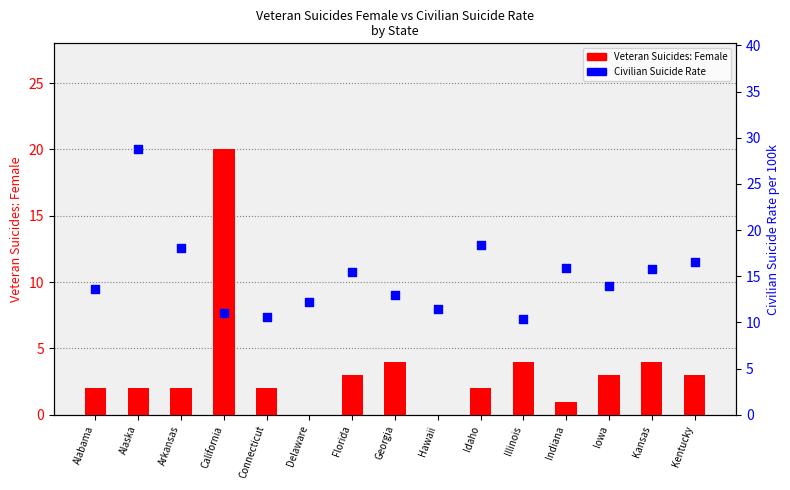

Which series reaches the maximum Y coordinate?

Civilian Suicide Rate